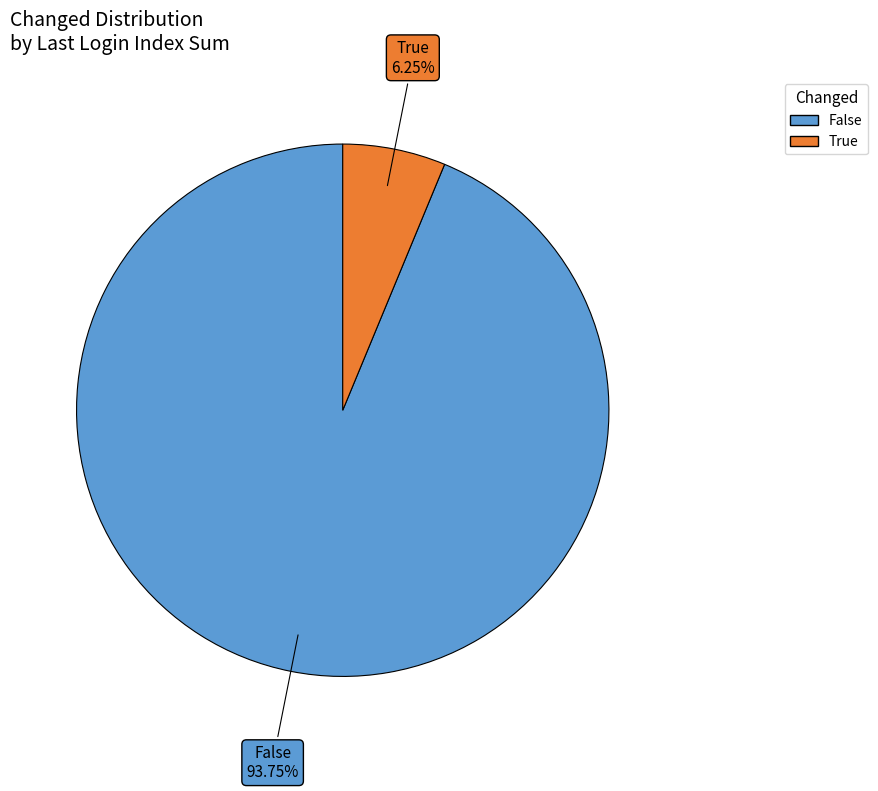

Rank the categories by value from highest to lowest.

False, True